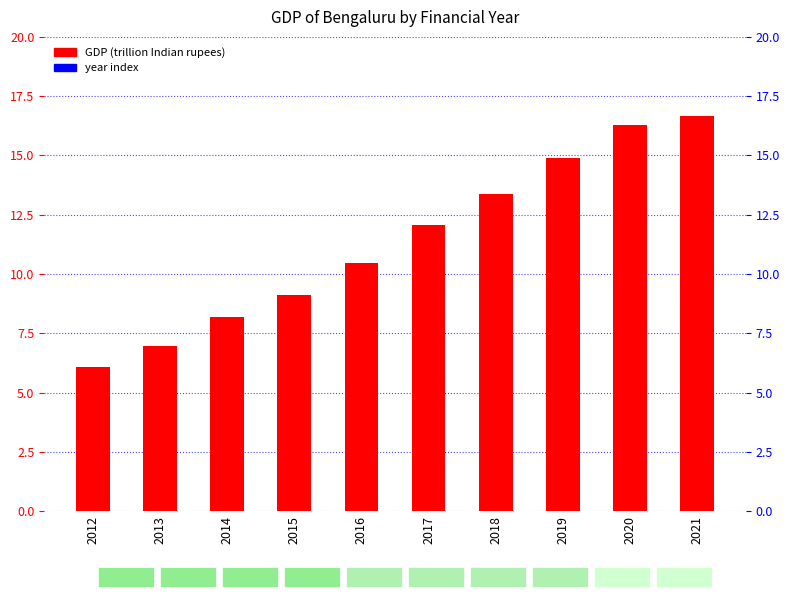

Count the number of values greater than 12.

5